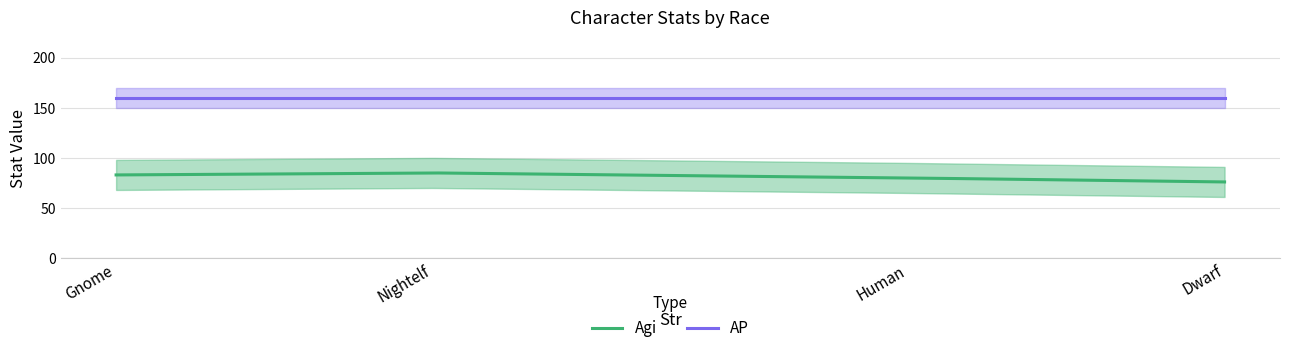

At which label is Agi closest to 80?

Human